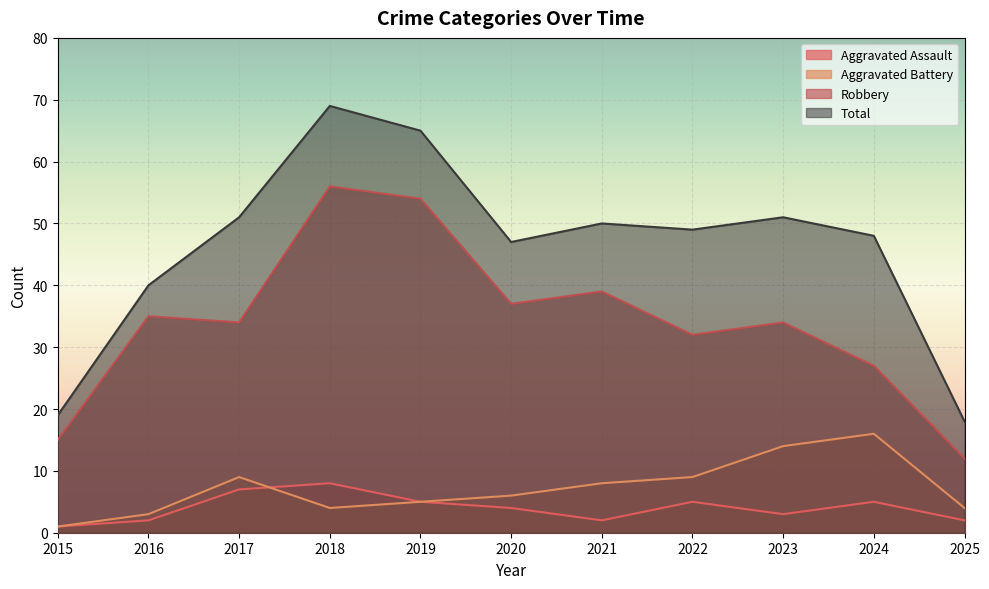

What is the total value across all series at 2025?

36